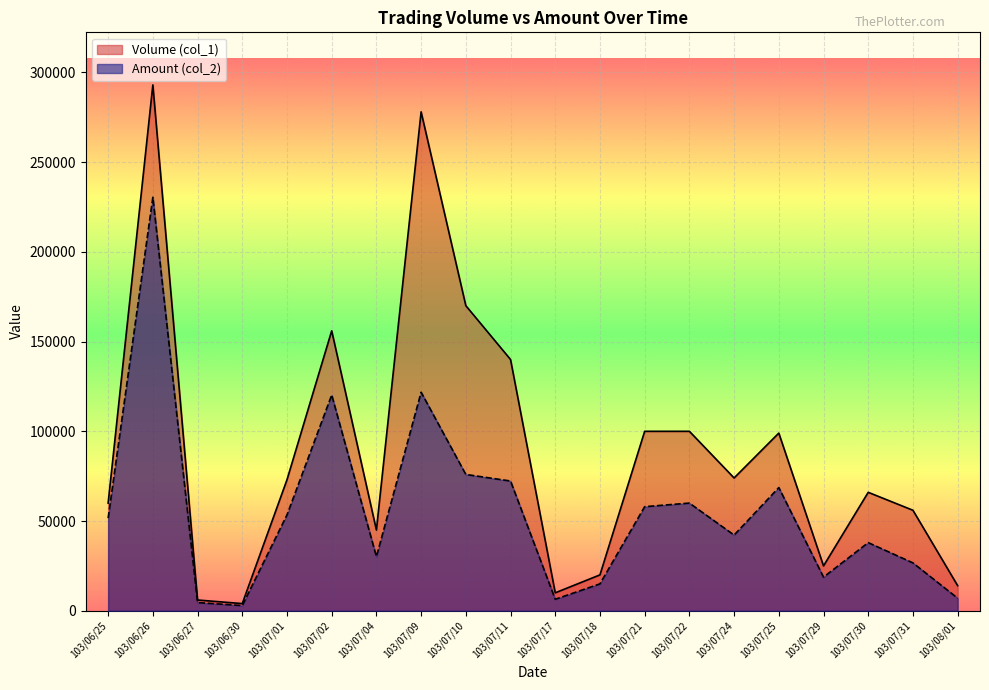

Rank the series by their maximum value, from highest to lowest.

Volume (col_1), Amount (col_2)